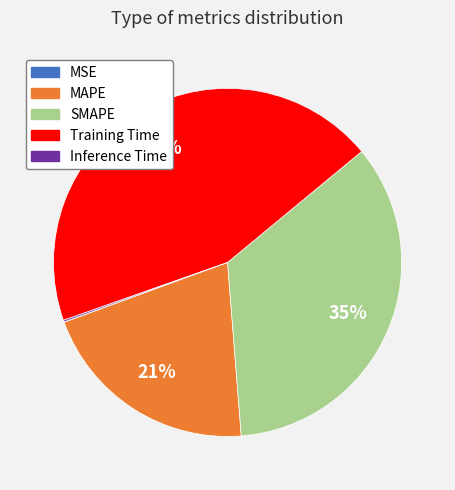

True or false: MAPE accounts for 21% of the total.

True